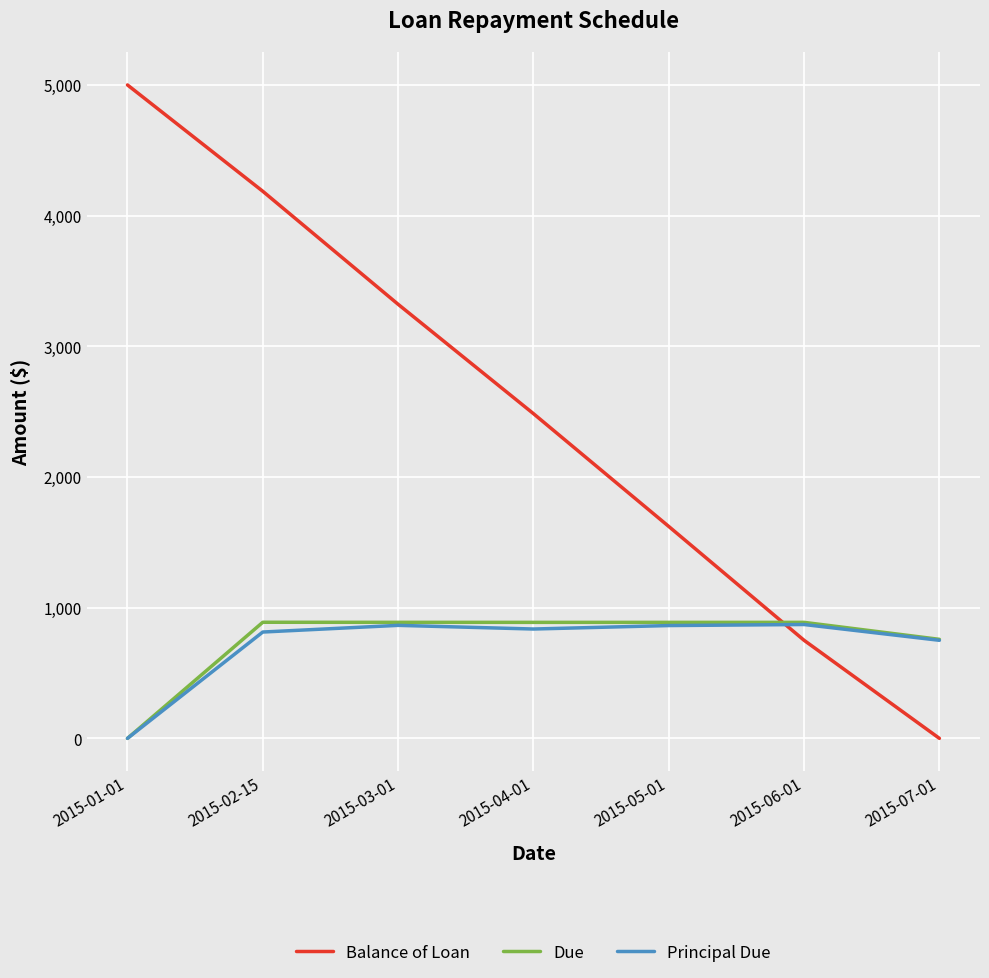

How many series are shown in this chart?

3